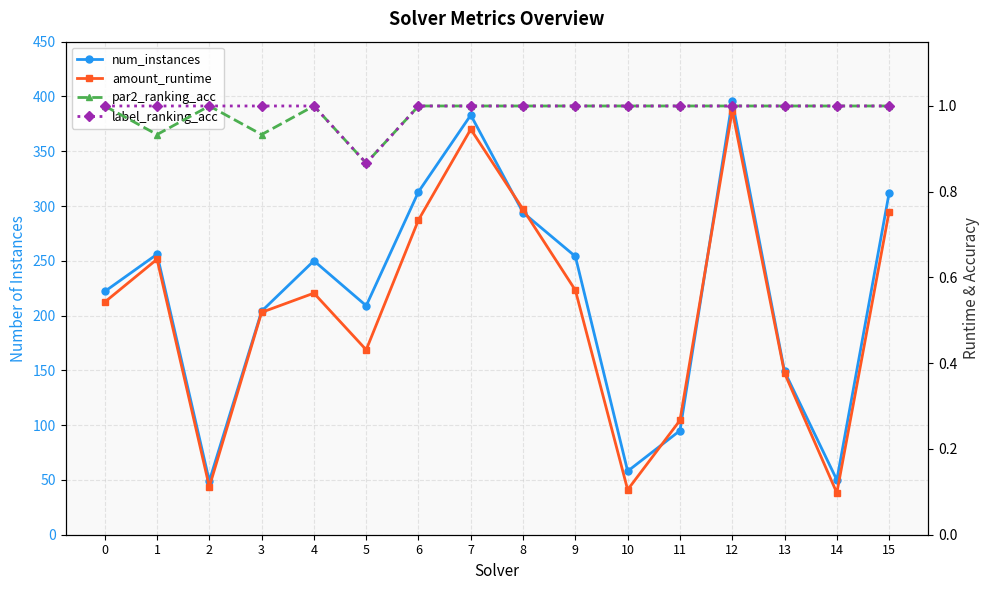

Between 14 and 3, which is larger?

3